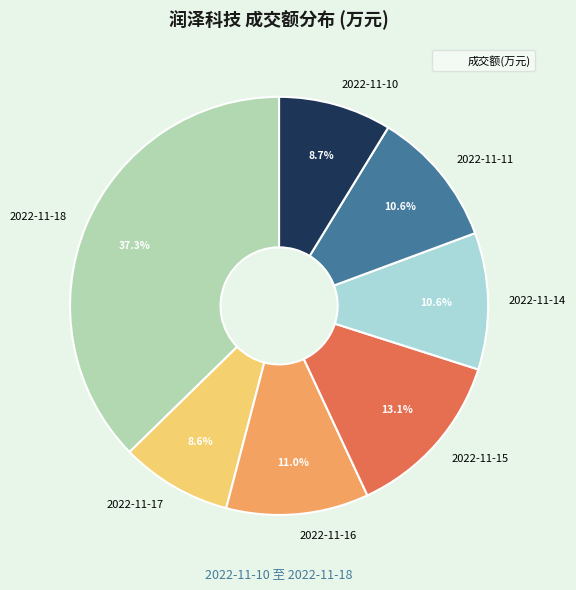

Does any single category account for the majority?

No